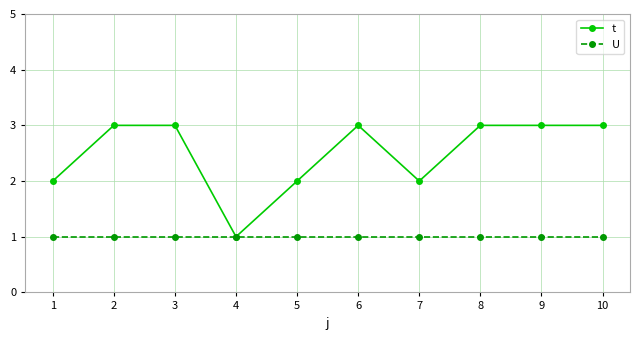

What is the approximate value of U at 8?

1